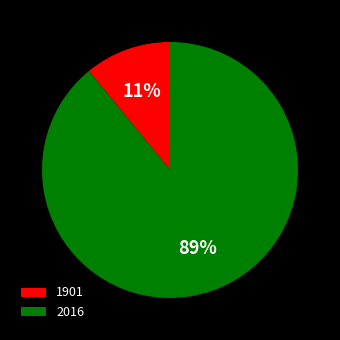

Which has a higher value, 2016 or 1901?

2016